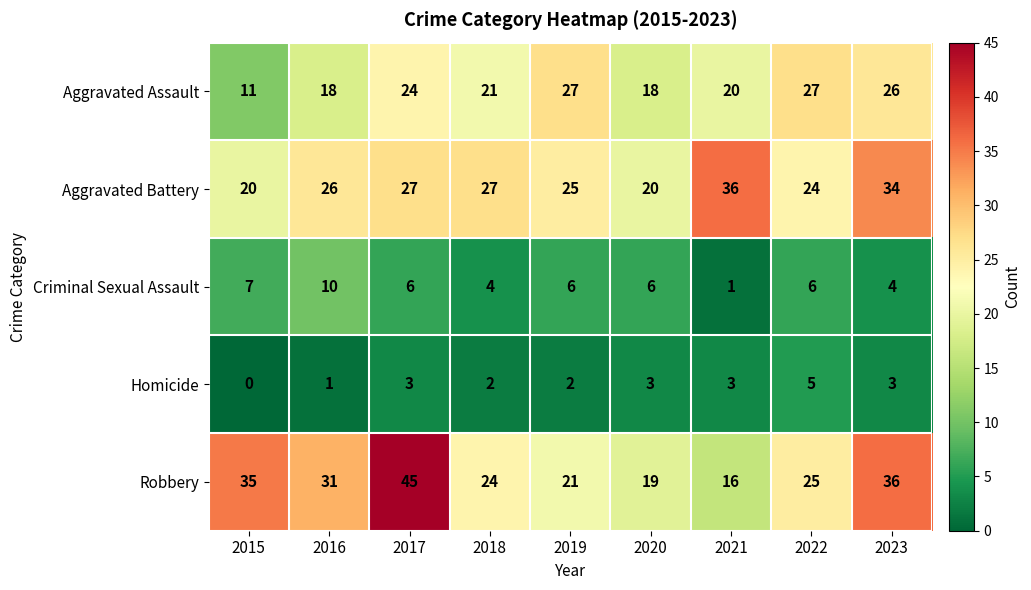

The Aggravated Assault series shows 4 at 2015. True or false?

False